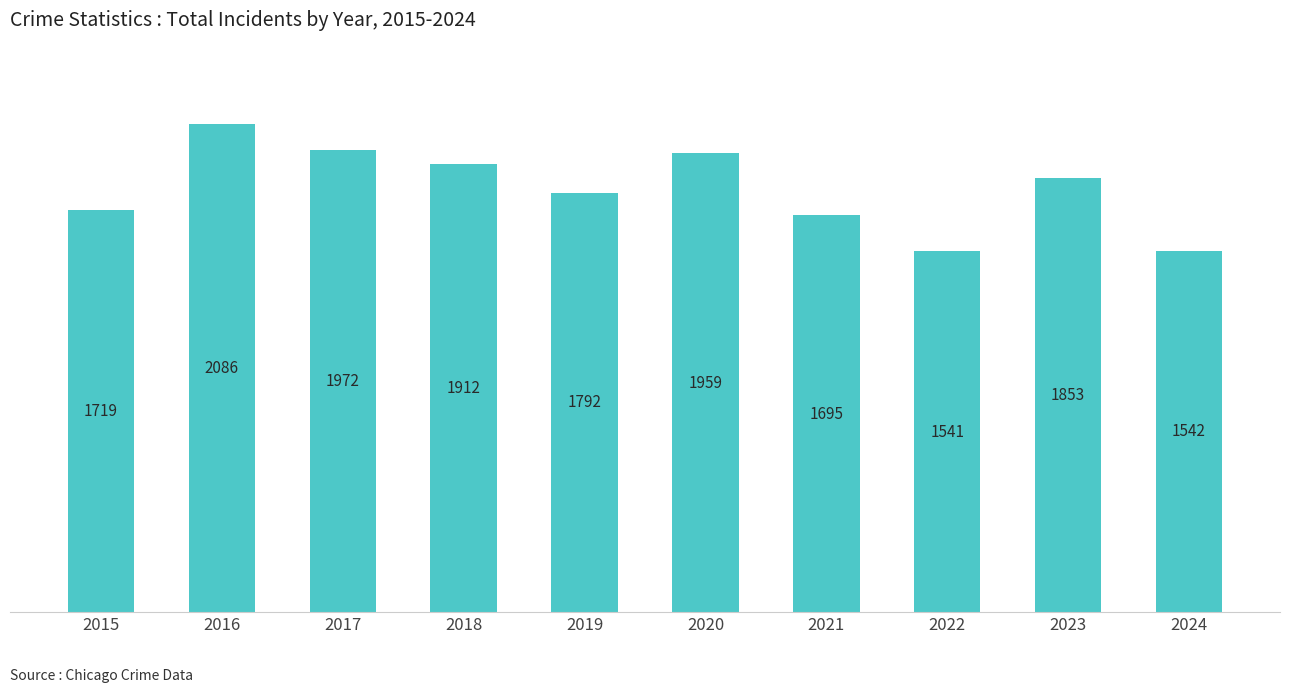

Rank the categories by value from lowest to highest.

2022, 2024, 2021, 2015, 2019, 2023, 2018, 2020, 2017, 2016